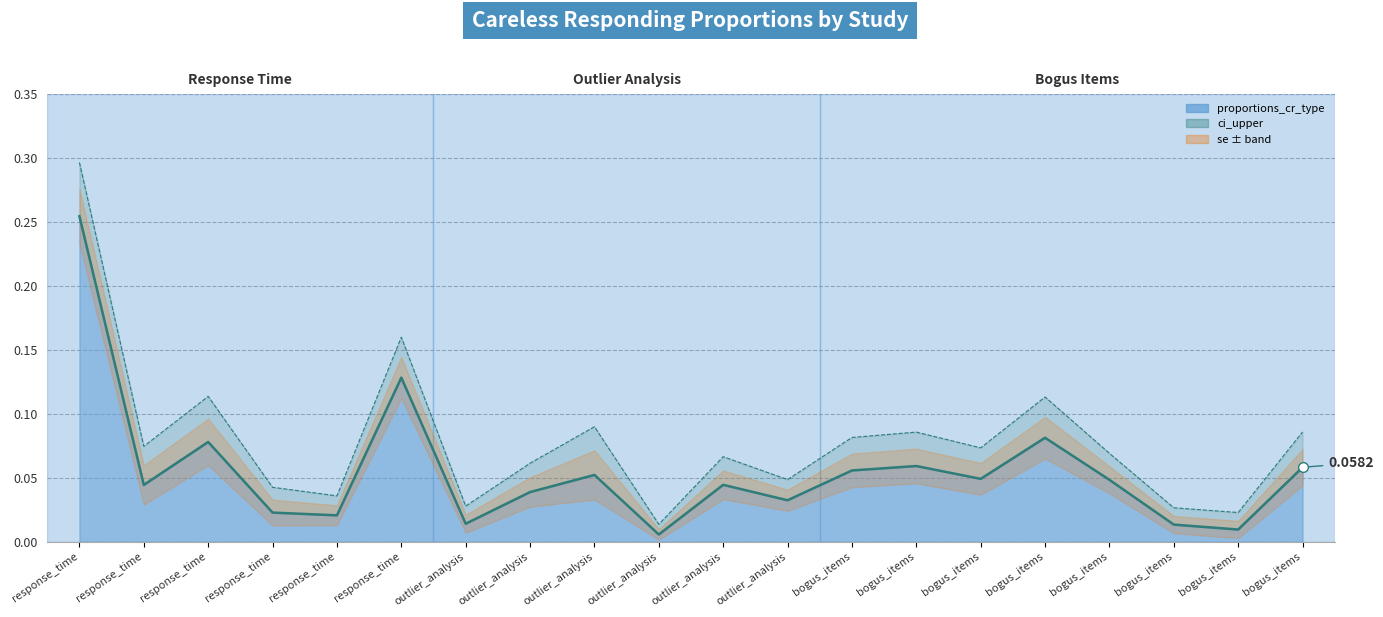

What is the value of the proportions_cr_type point at the 16th from the left?

0.1